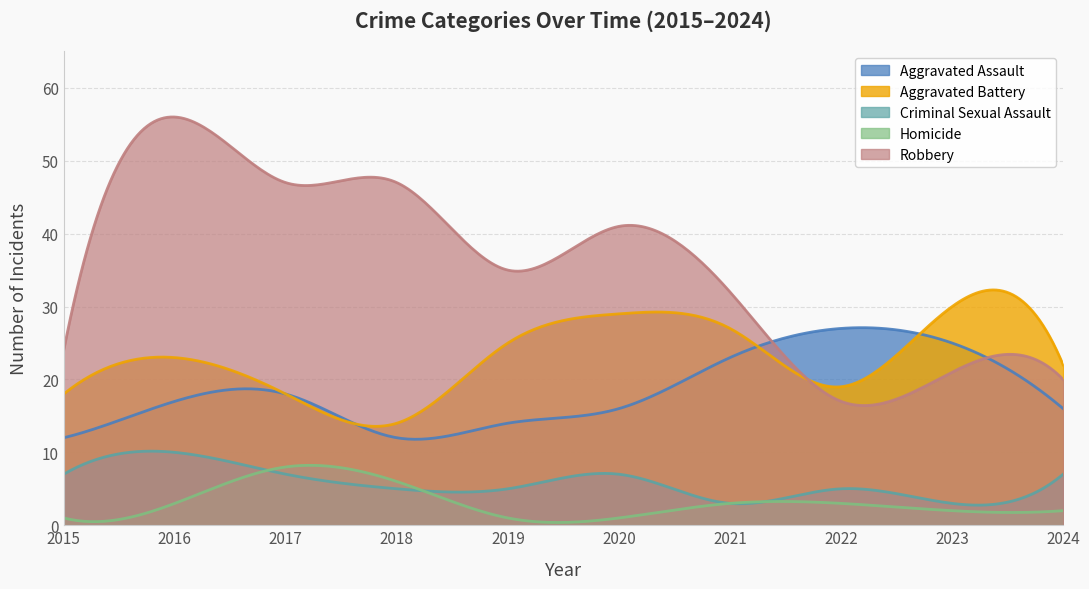

Where do Criminal Sexual Assault and Homicide first cross each other?

2016 and 2017